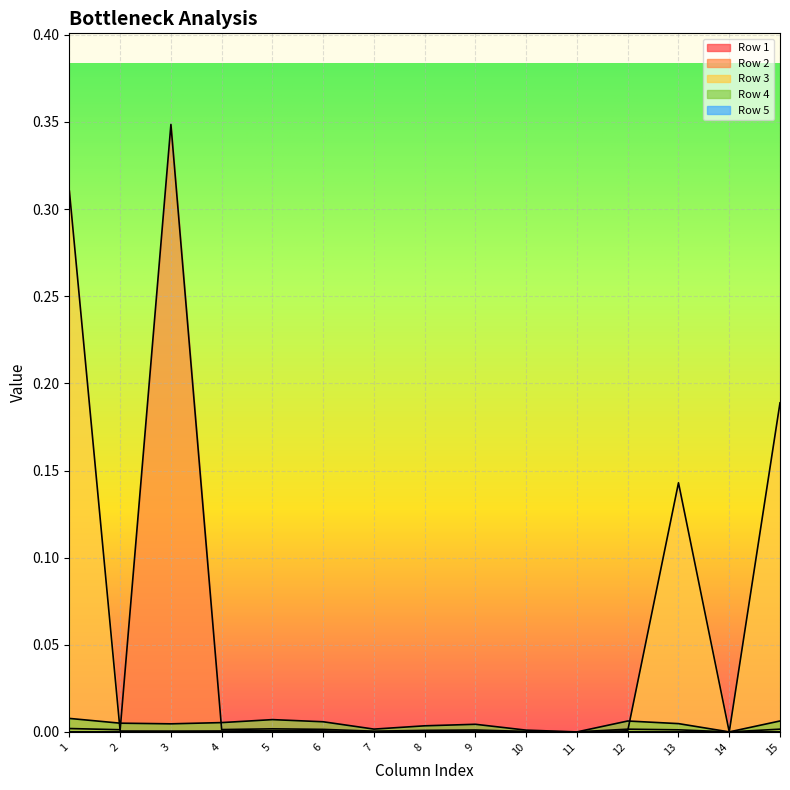

How many intersections are there between Row 4 and Row 2?

2